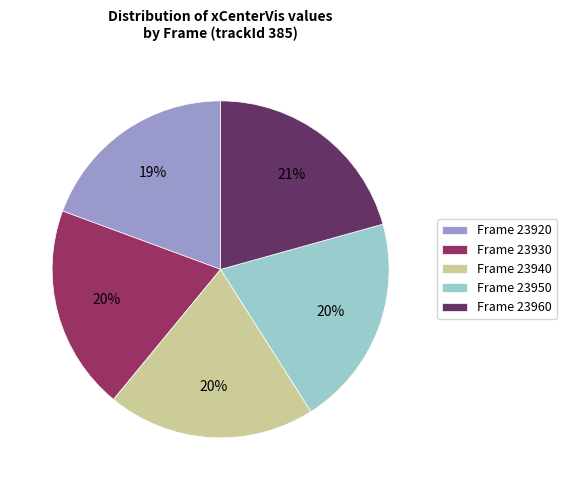

True or false: Frame 23940 accounts for 29% of the total.

False